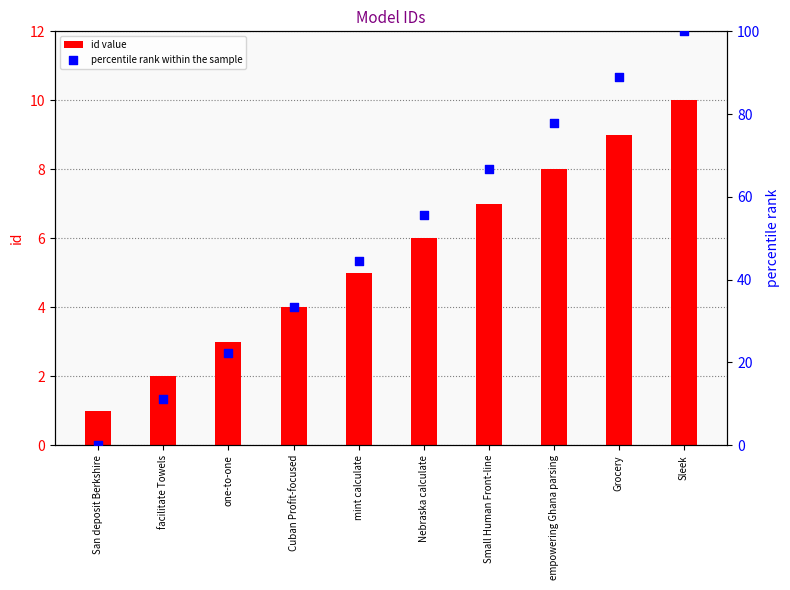

At how many categories does at least one series exceed 15?

8